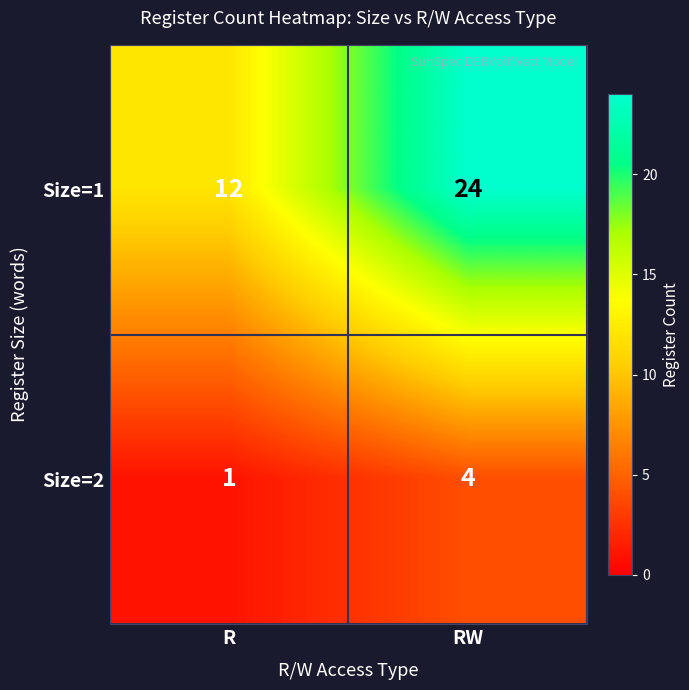

The Size=1 series shows 4 at R. True or false?

False